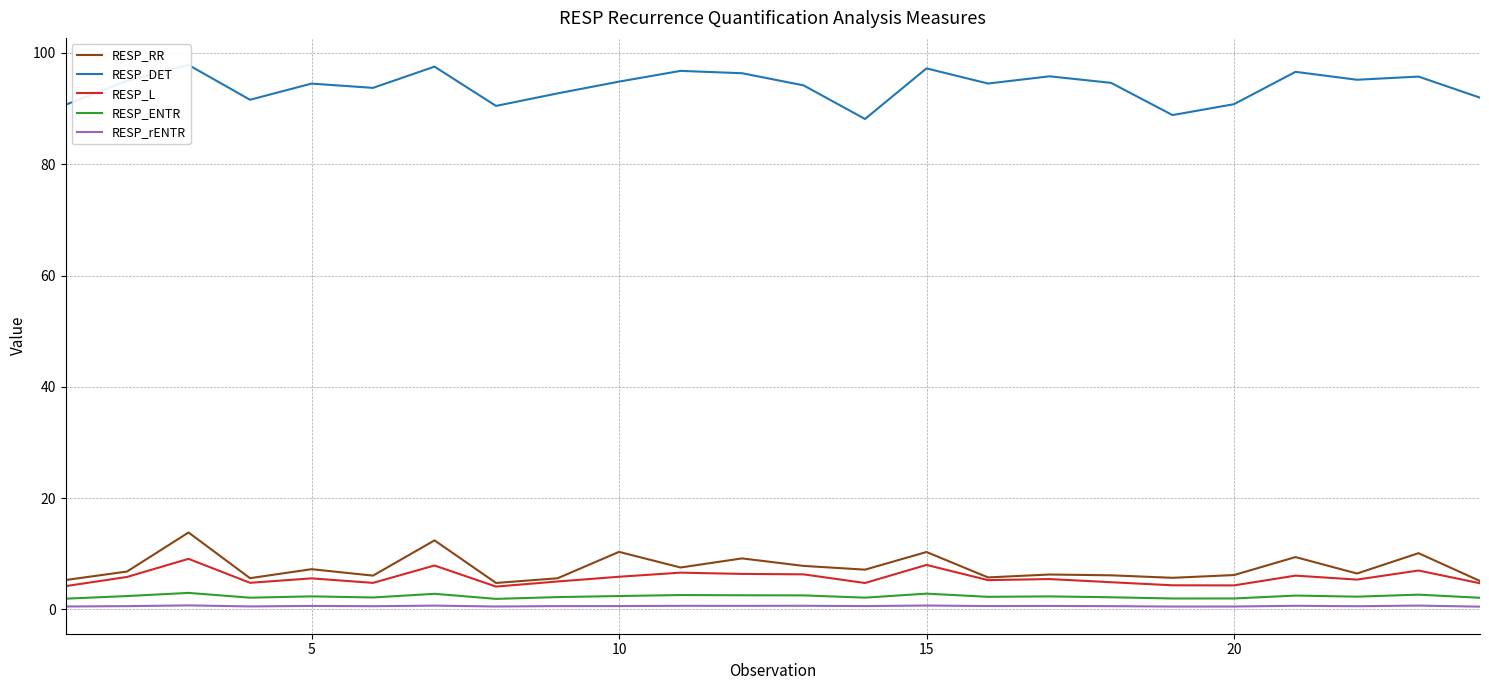

What is the lowest value of the RESP_L series?

4.1